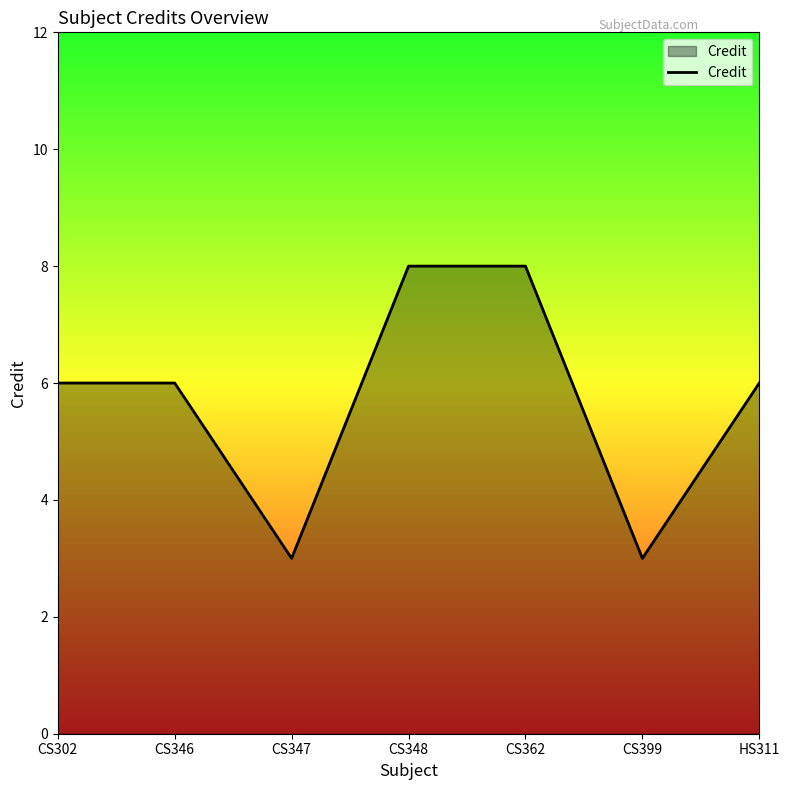

What position from the right is CS302?

7